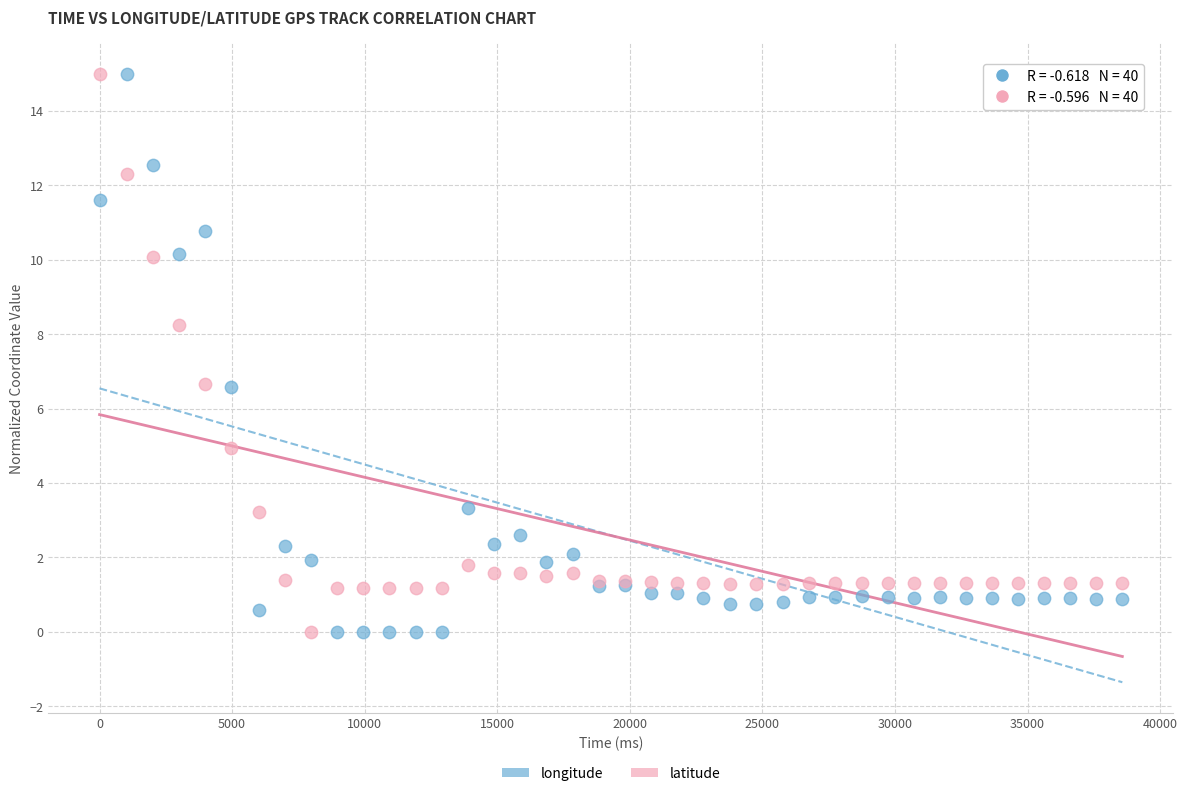

What are all the series names shown in the legend?

longitude, latitude